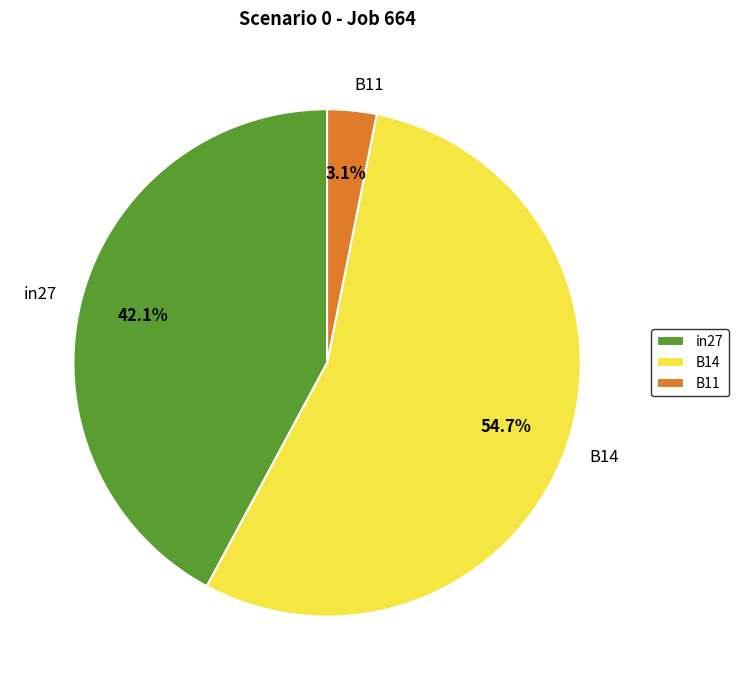

How much of the chart is everything except B11?

96.9%